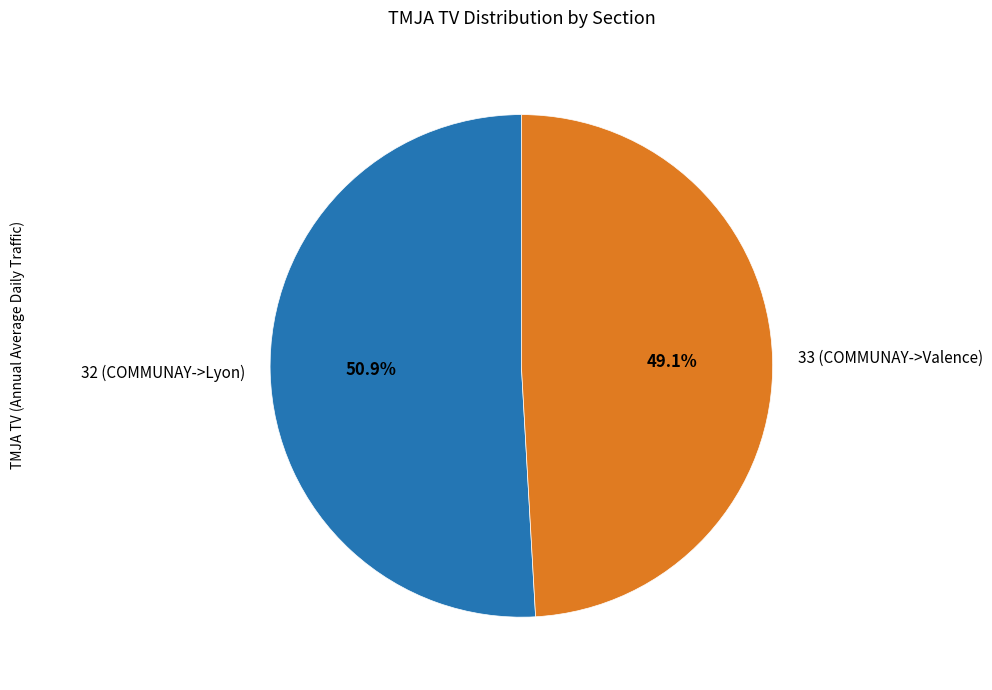

Which has a higher value, 33 (COMMUNAY->Valence) or 32 (COMMUNAY->Lyon)?

32 (COMMUNAY->Lyon)